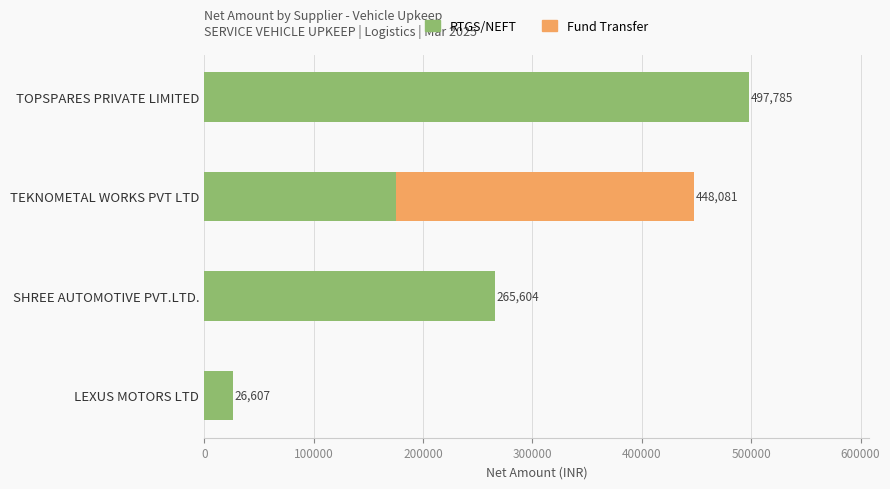

At which category is the sum across all series the highest?

TOPSPARES PRIVATE LIMITED